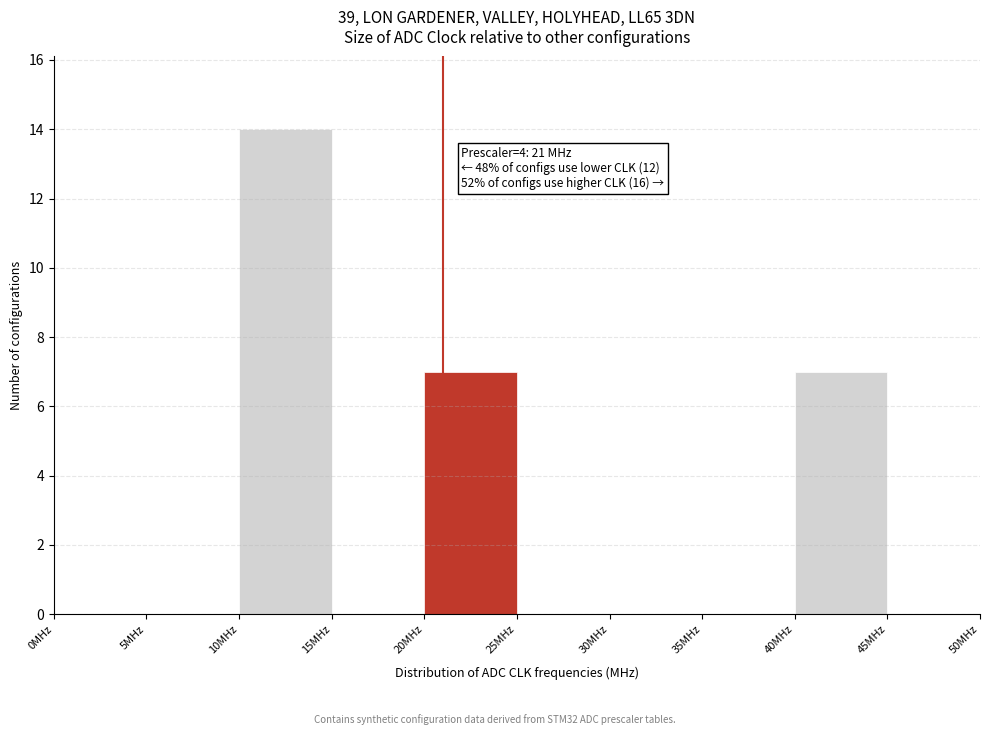

Over which range of the x-axis is the bar tallest?

10 to 15